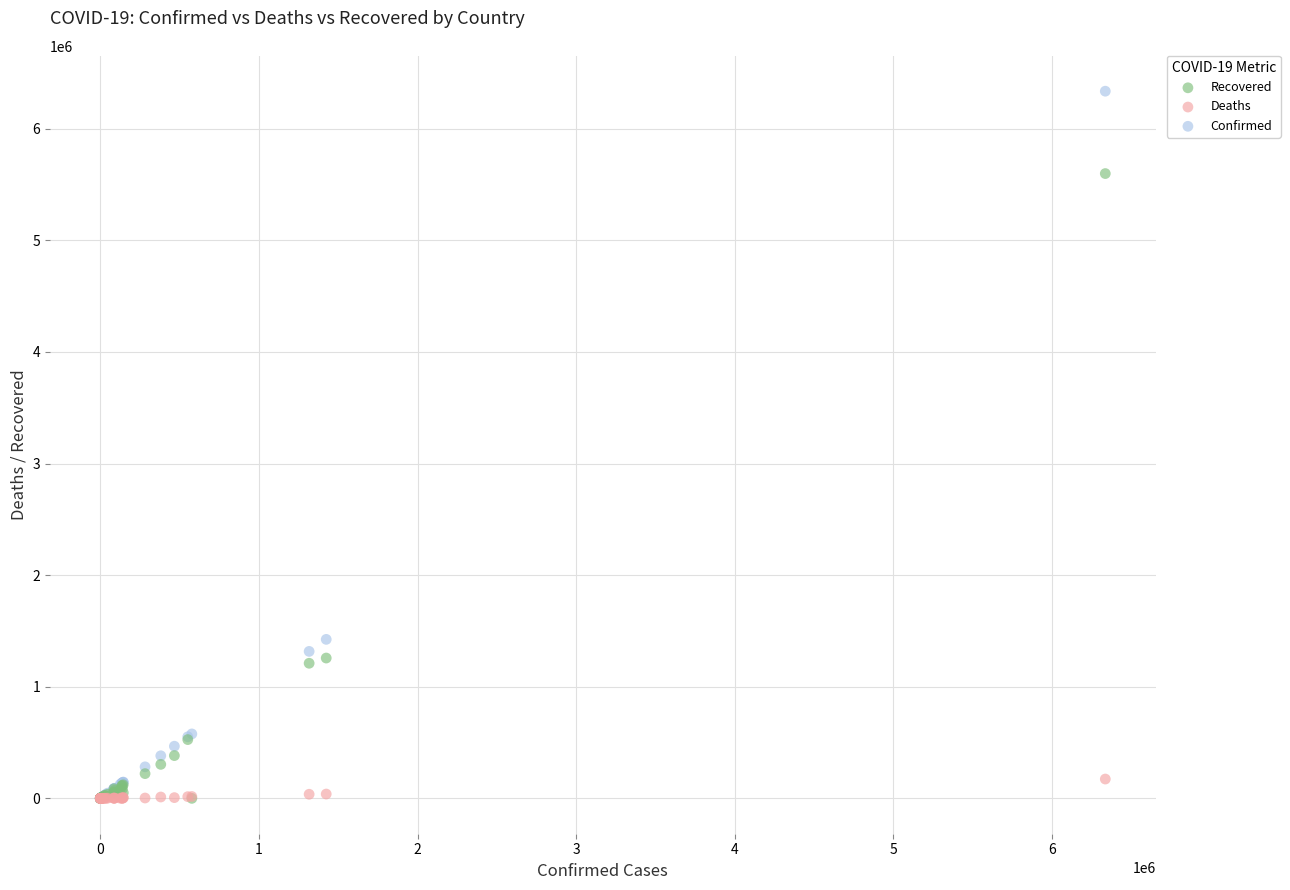

What are all the series names shown in the legend?

Recovered, Deaths, Confirmed